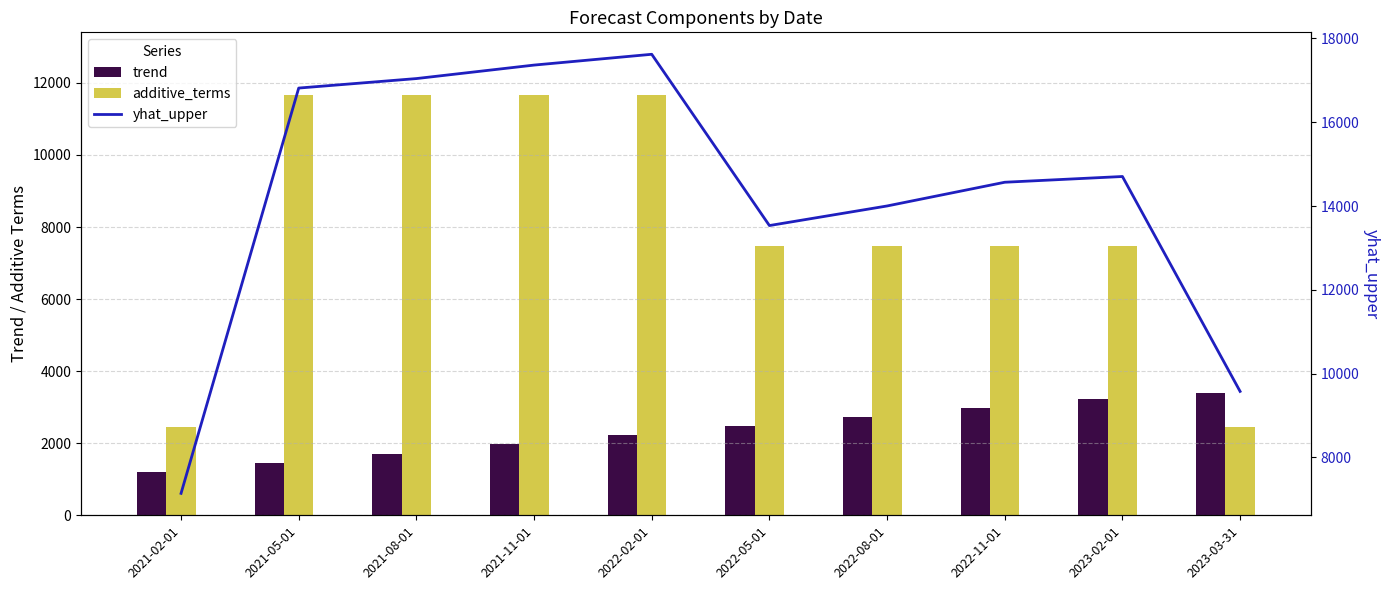

Are the bars grouped side by side (vs. stacked)?

Yes